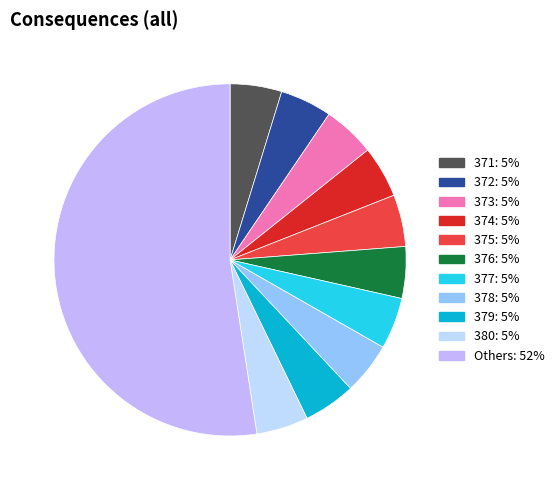

How many slices are in this pie chart?

11